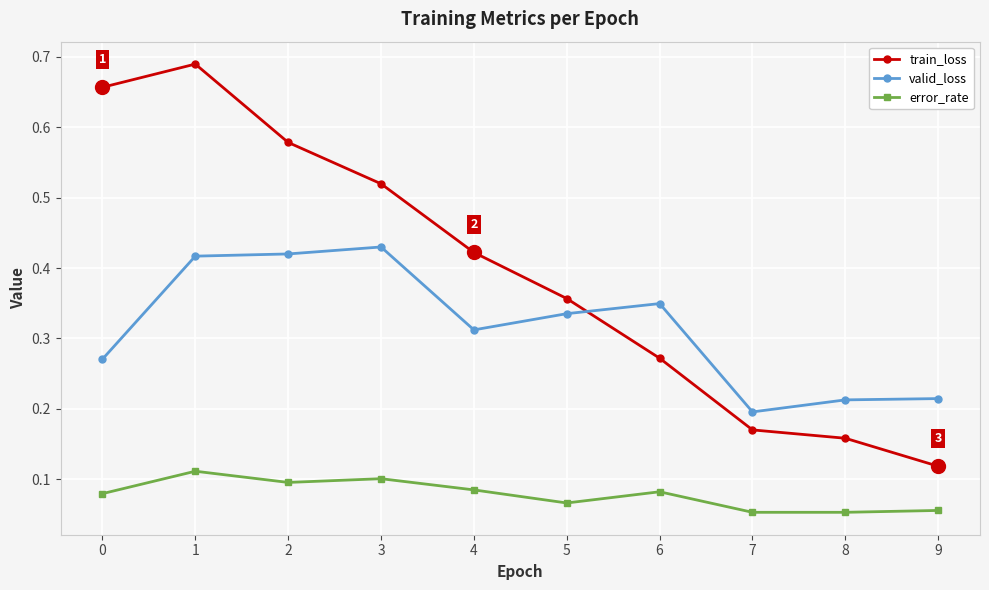

Is the value of valid_loss at 0 greater than the value of error_rate at 2?

Yes